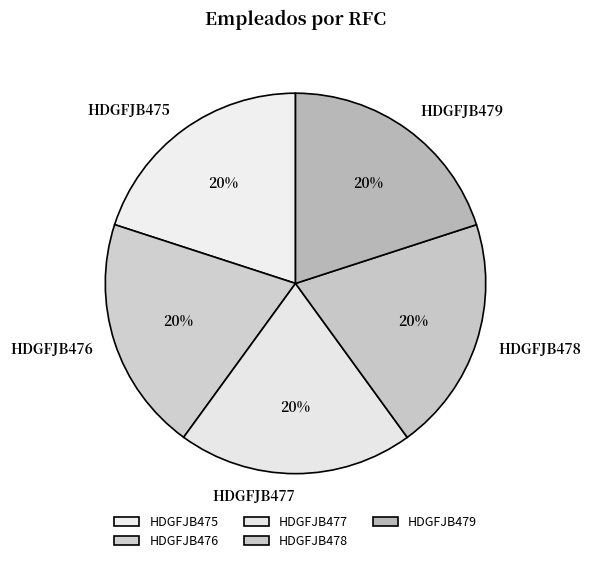

Do HDGFJB475 and HDGFJB478 together represent more than half of the pie?

No